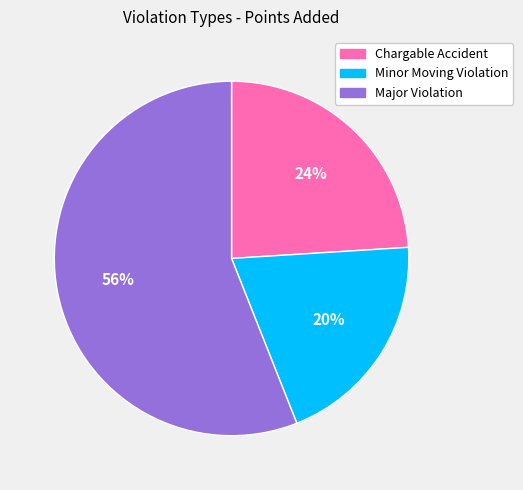

Which slice is the smallest?

Minor Moving Violation